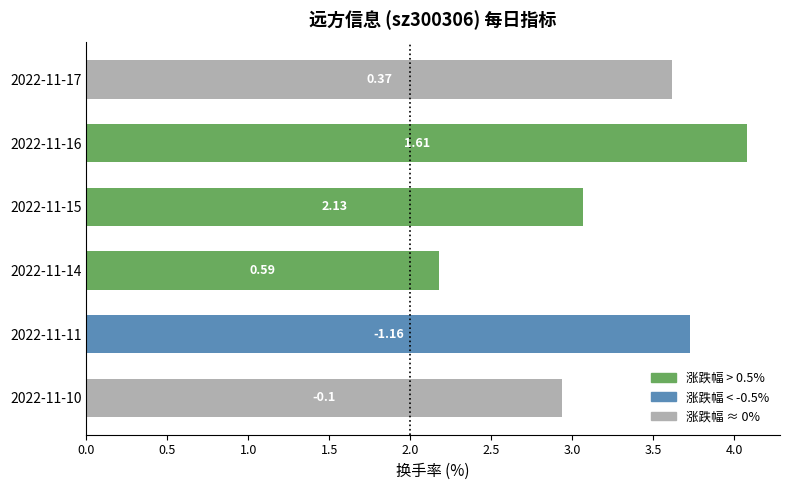

How many bars are there in total?

6